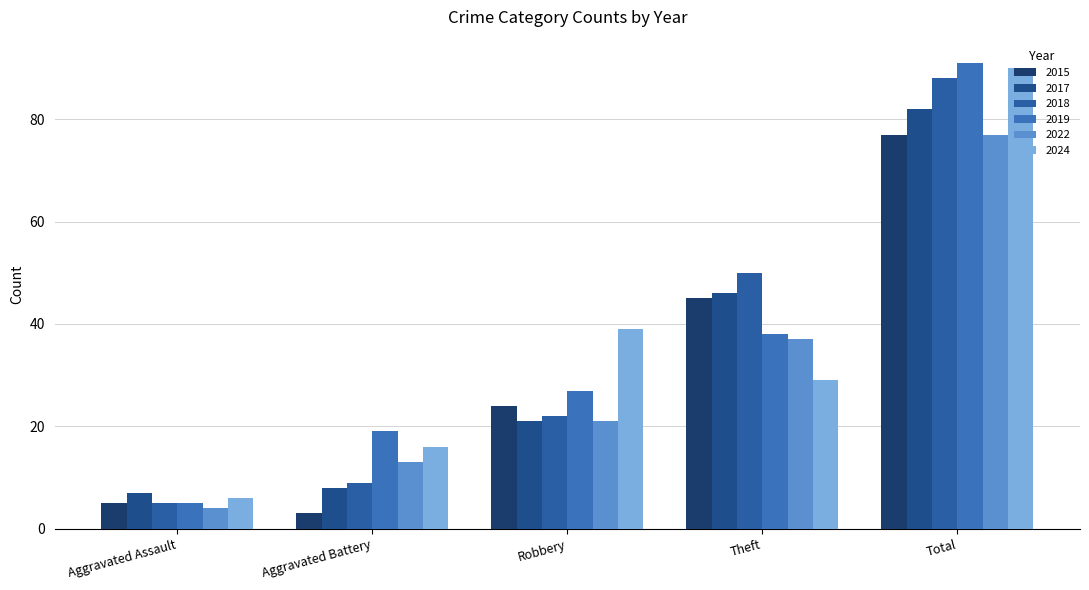

What is the label of the 1st bar from the left?

Aggravated Assault